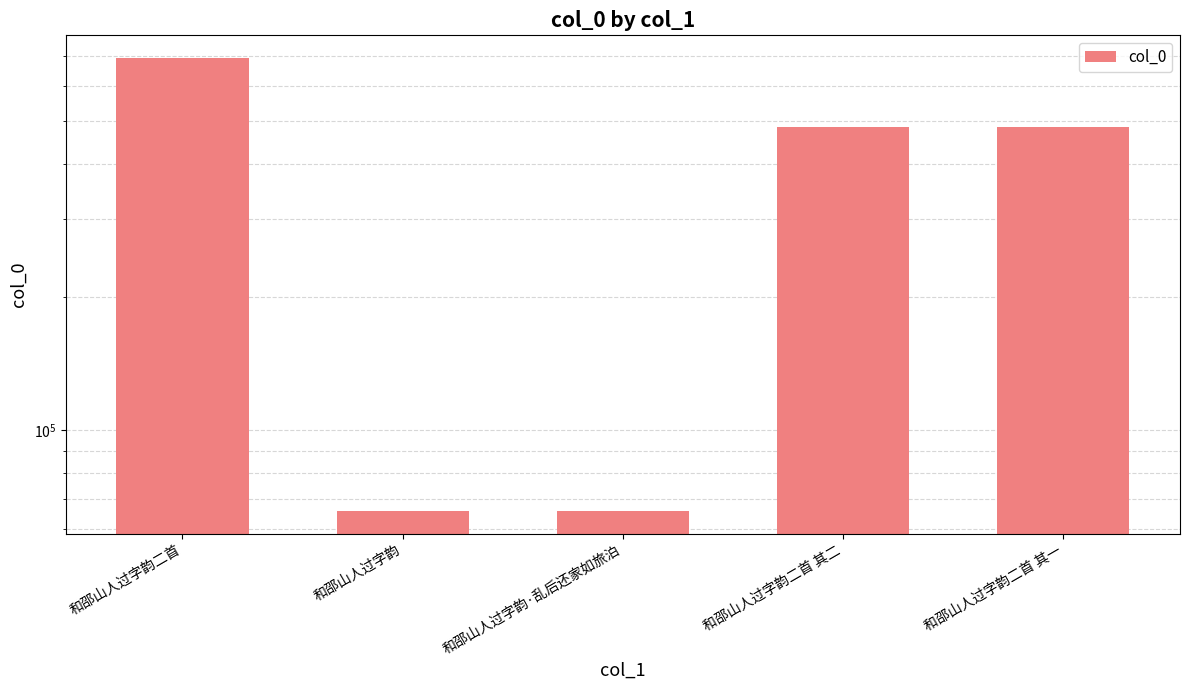

What is the change in value from 和邵山人过字韵二首 to 和邵山人过字韵·乱后还家如旅泊?

-627434